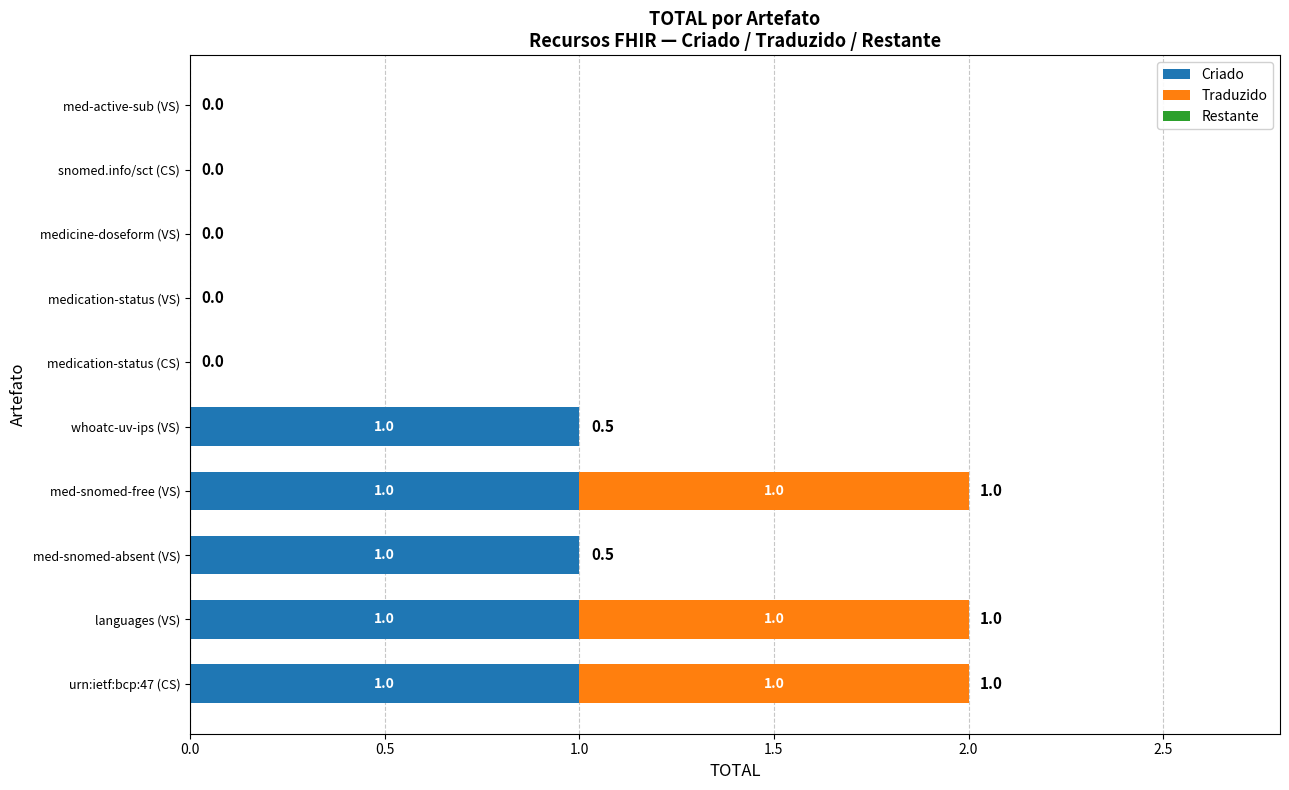

Is it true that Criado equals 1 at whoatc-uv-ips (VS)?

True